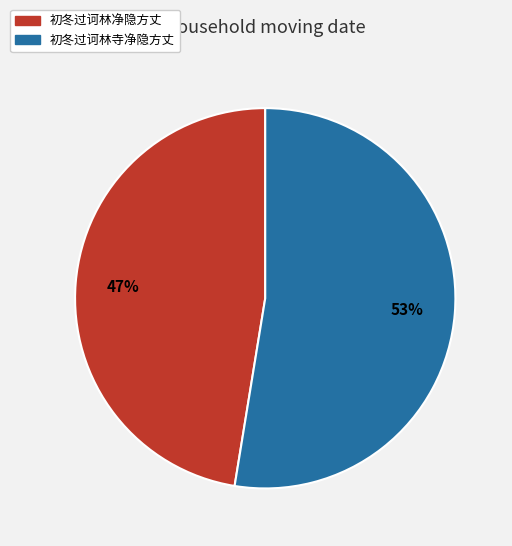

The 初冬过诃林寺净隐方丈 slice represents 53% of the pie. True or false?

True